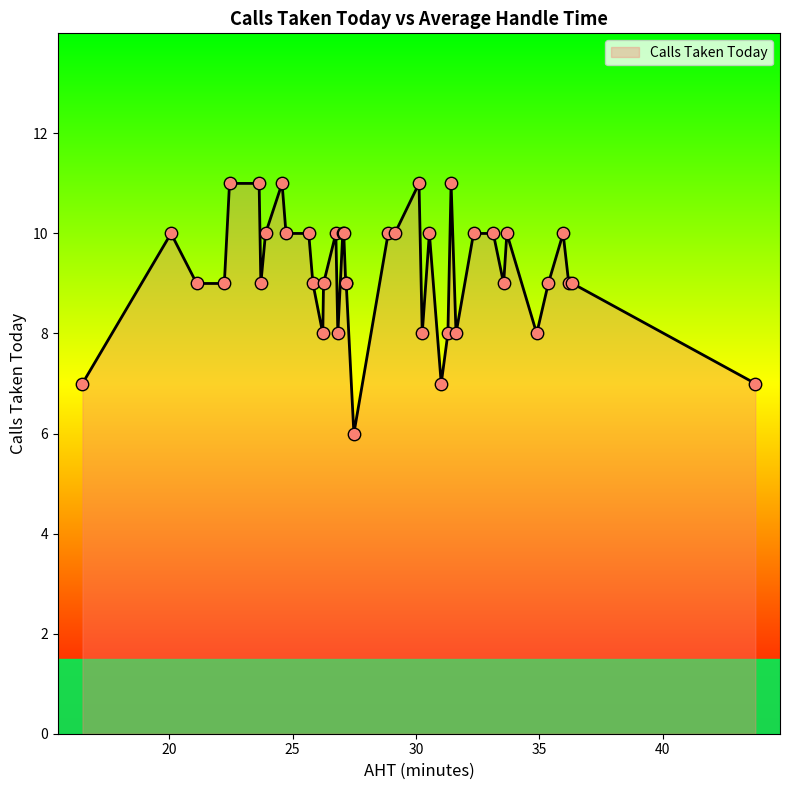

What is the minimum value shown in the chart?

6